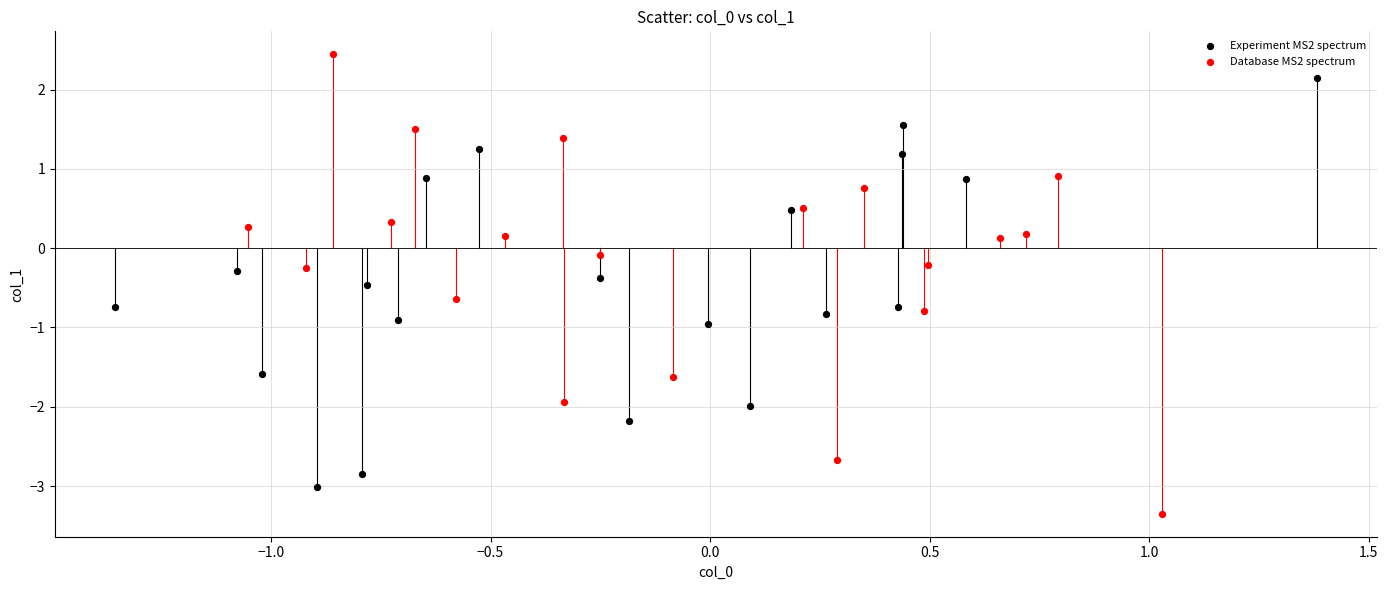

Which series contains the highest Y value?

Database MS2 spectrum